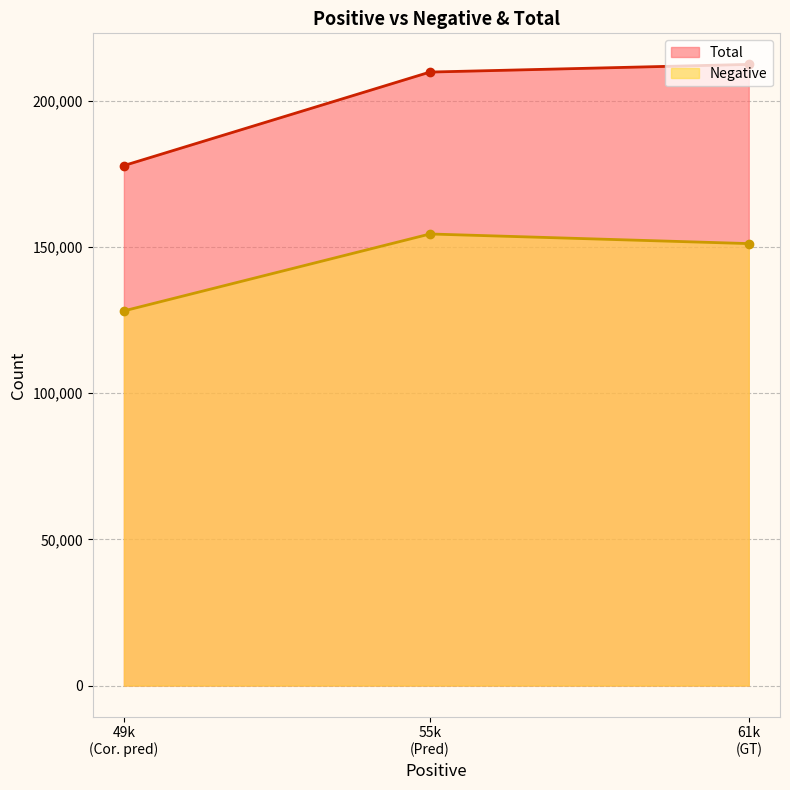

What is the minimum value shown in the chart?

128153